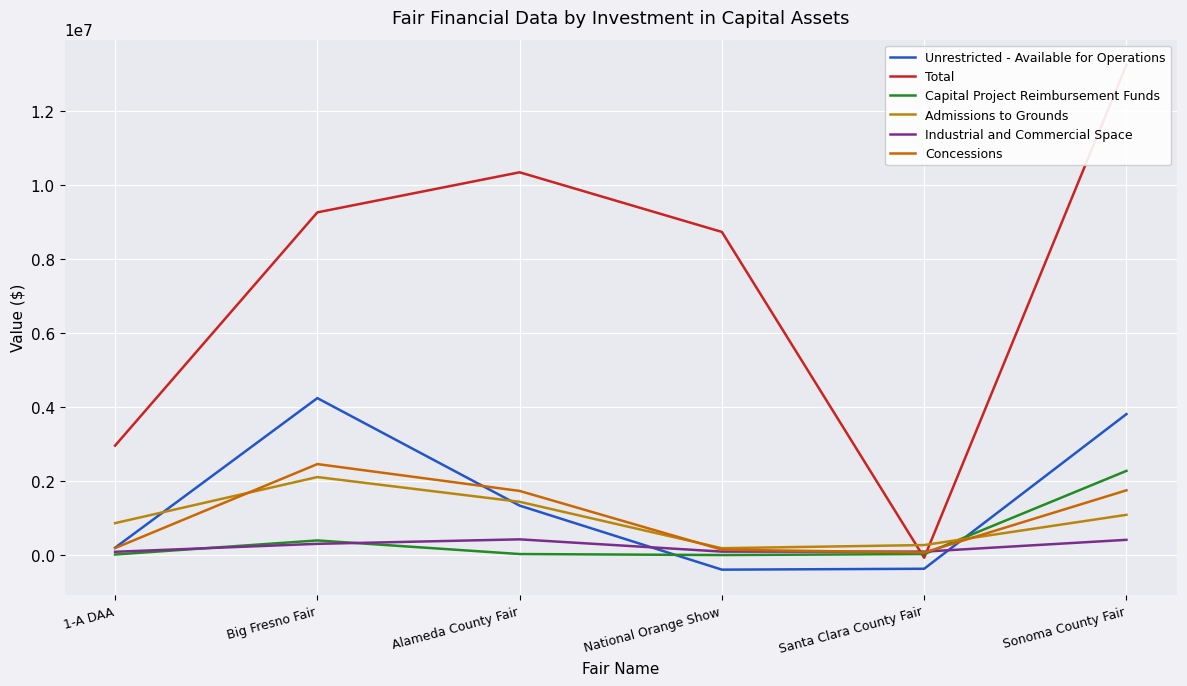

How many categories are shown in the chart?

6